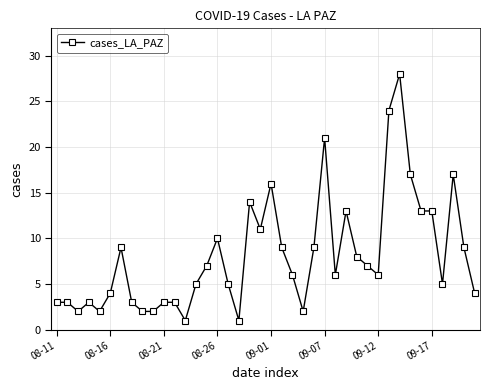

True or false: there are more than 0 points higher than both neighbors.

True